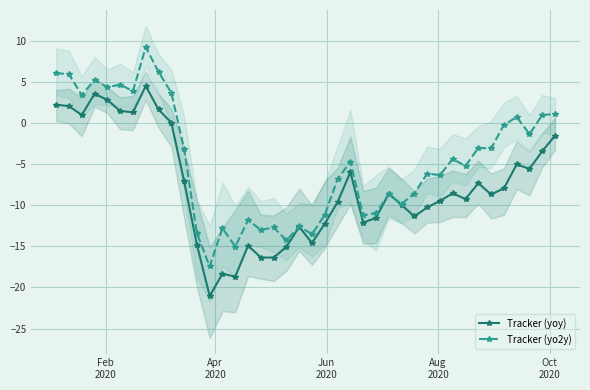

Rank the series by their average value, from lowest to highest.

Tracker (yoy), Tracker (yo2y)